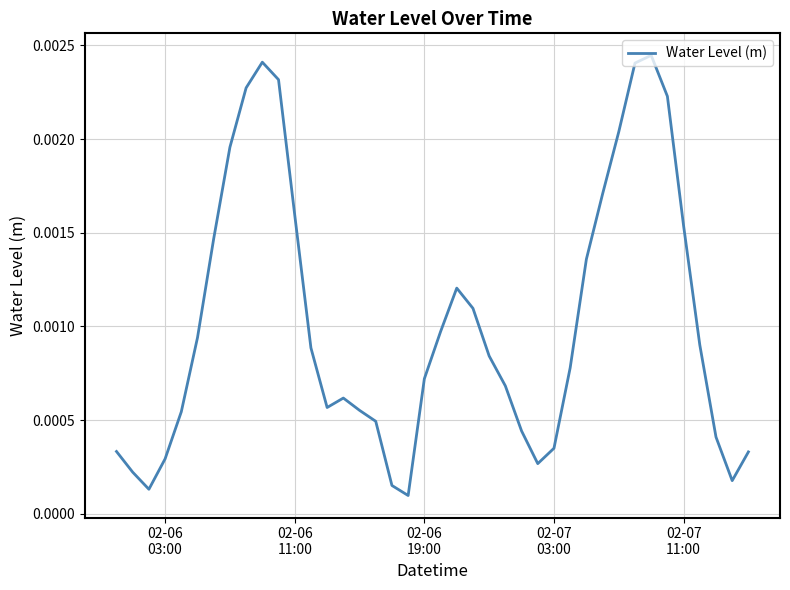

How many categories are shown in the chart?

40